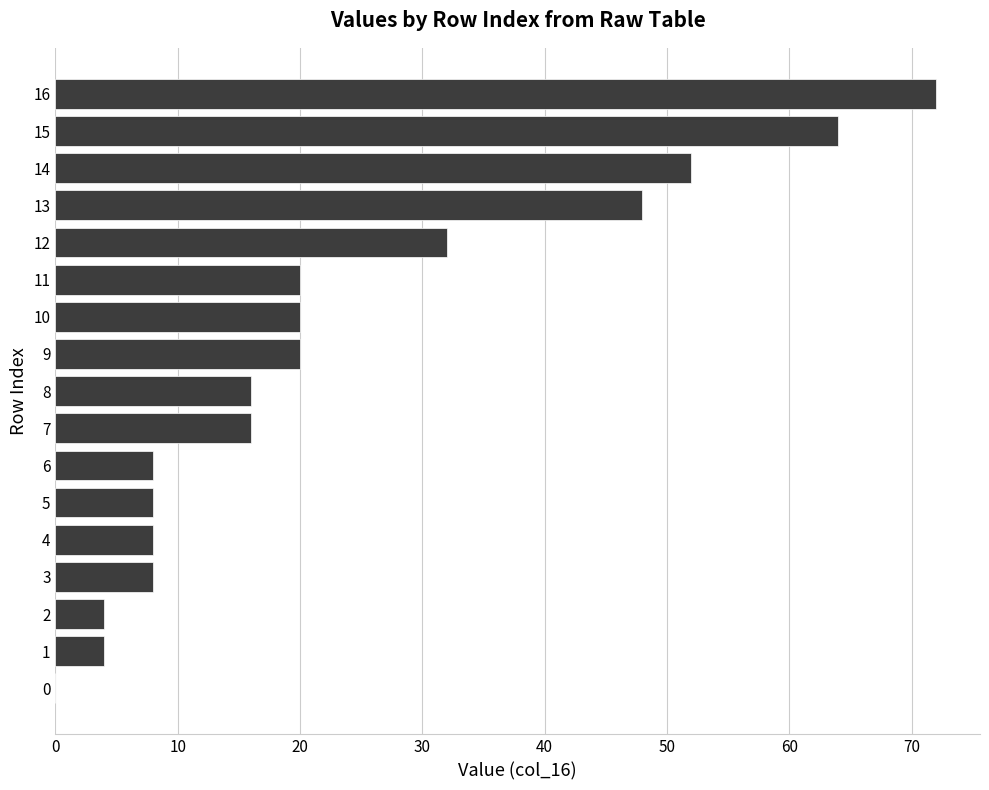

The chart shows a value of 20 at 11. True or false?

True